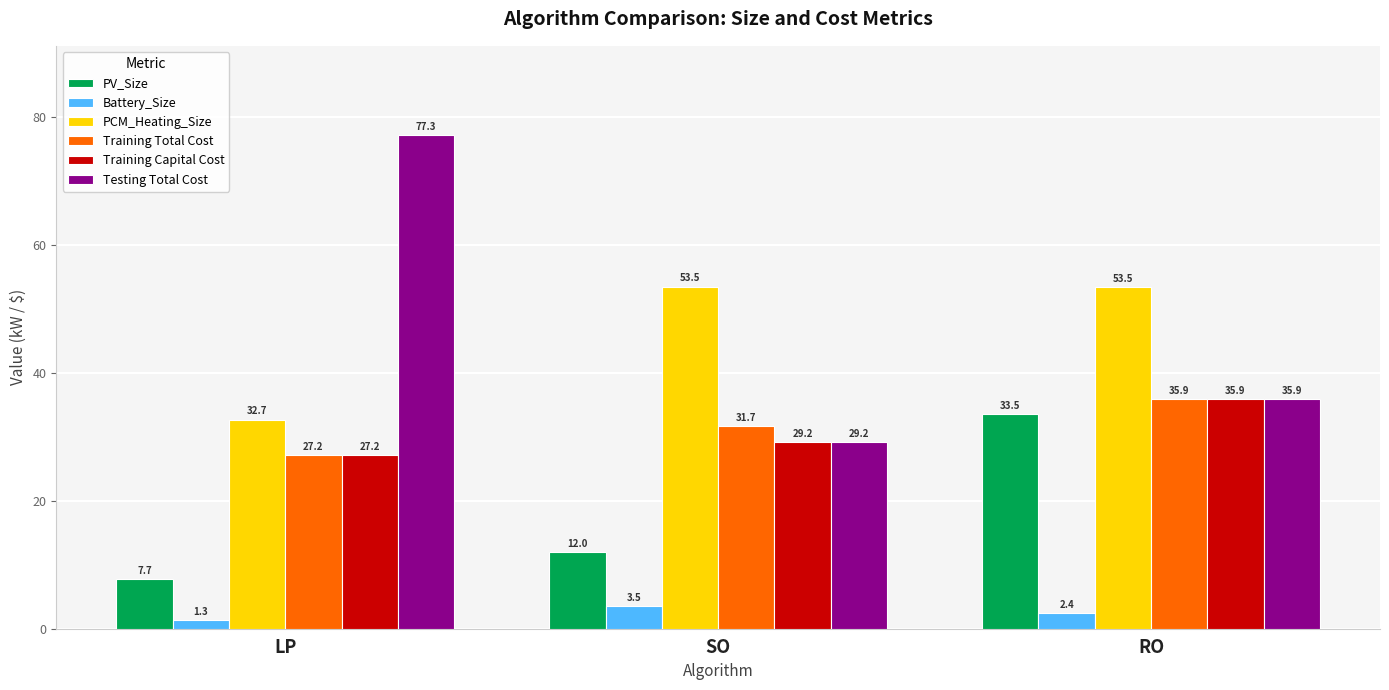

What is the total value across all series at SO?

159.2